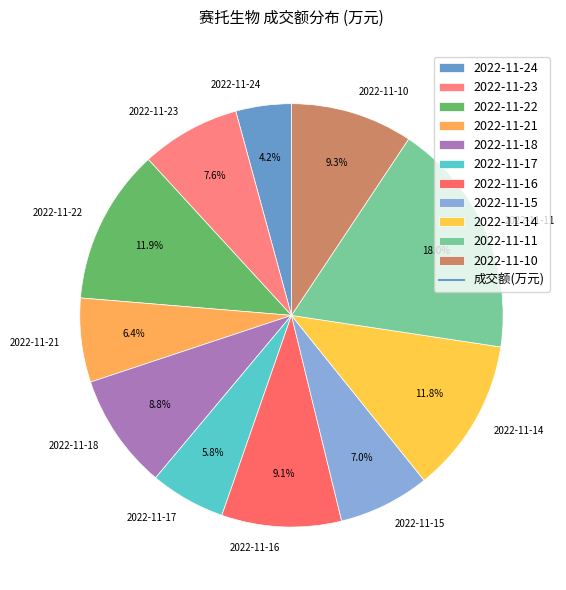

To the nearest percent, what is the difference between the 2022-11-10 and 2022-11-11 slice percentages?

9%